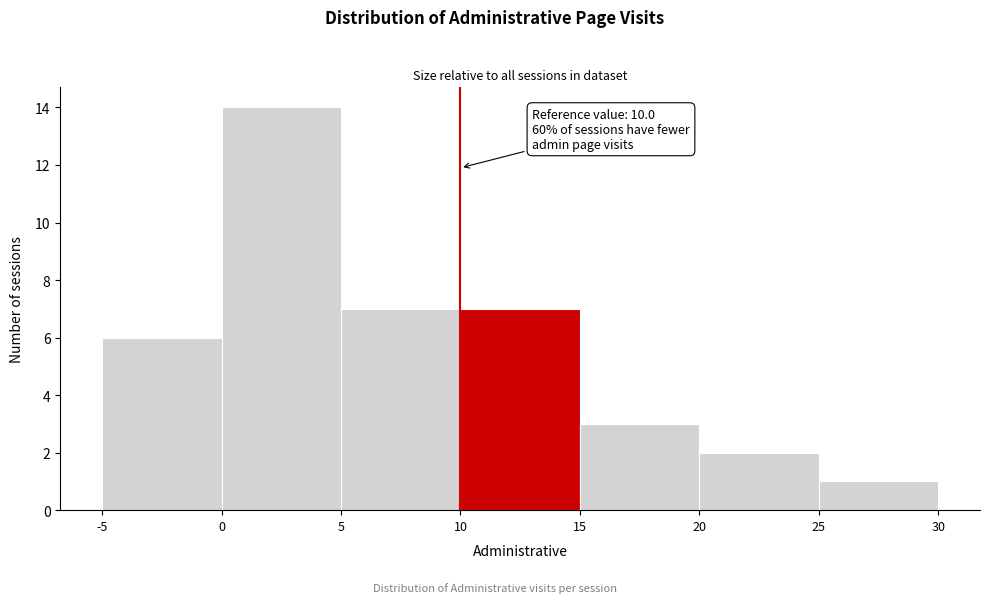

Over which range of the x-axis is the bar tallest?

0 to 5